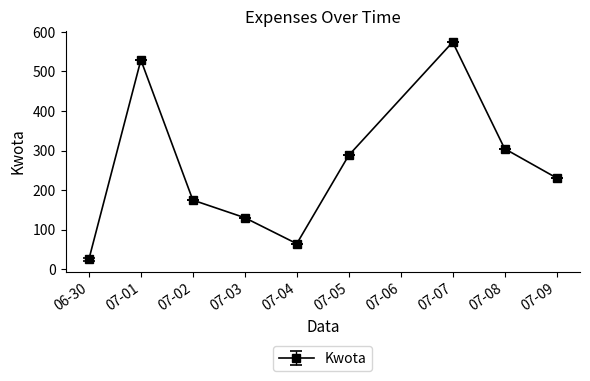

Between 06-30 and 07-01, which is larger?

07-01